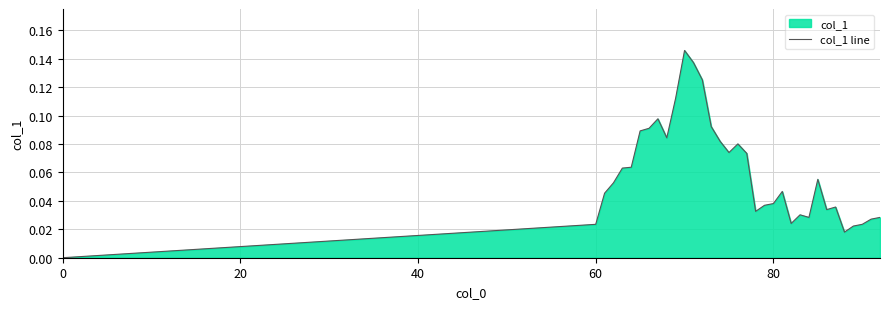

What is the value of the 15th point from the left?

0.1